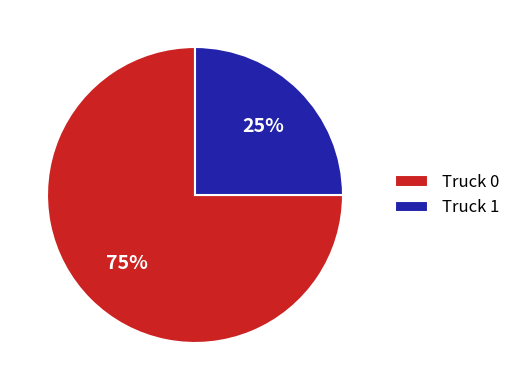

The Truck 0 slice represents 75% of the pie. True or false?

True